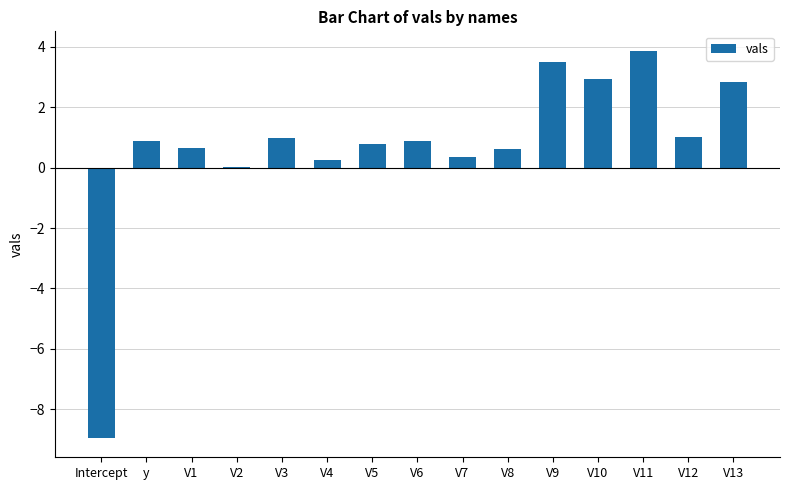

What is the sum of the values at y and V8?

1.5